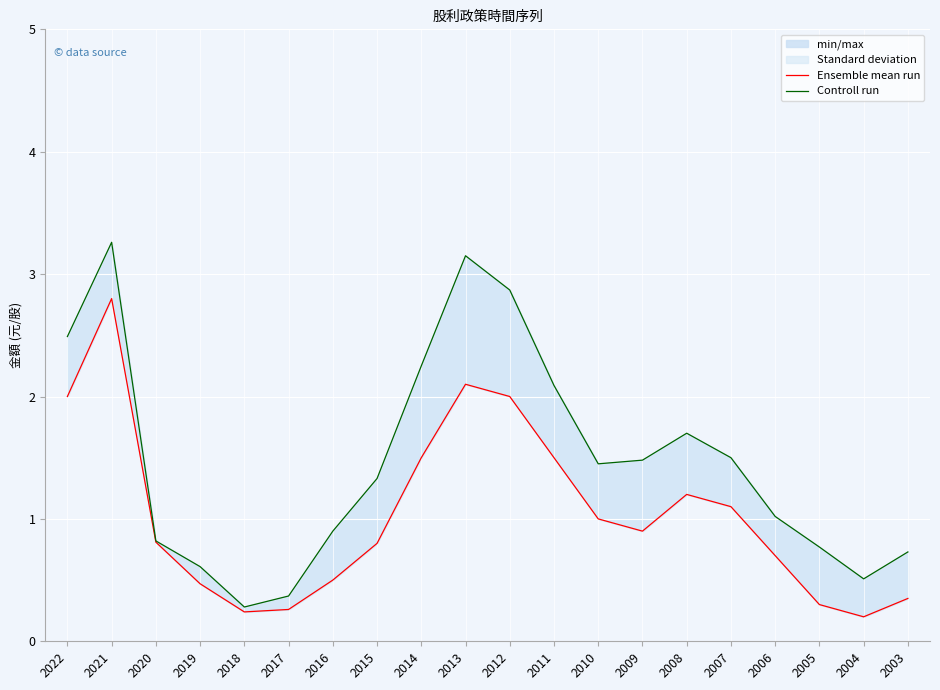

Reading left to right, transcribe all the data shown in this chart.

Ensemble mean run: 2.0	2.8	0.8	0.5	0.2	0.3	0.5	0.8	1.5	2.1	2.0	1.5	1.0	0.9	1.2	1.1	0.7	0.3	0.2	0.3
Controll run: 2.5	3.3	0.8	0.6	0.3	0.4	0.9	1.3	2.2	3.1	2.9	2.1	1.4	1.5	1.7	1.5	1.0	0.8	0.5	0.7